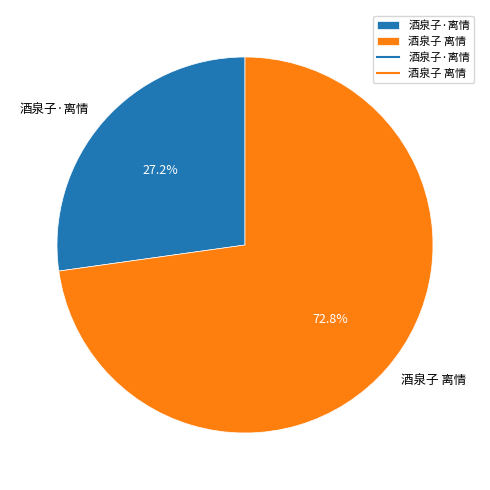

How many slices are in this pie chart?

2